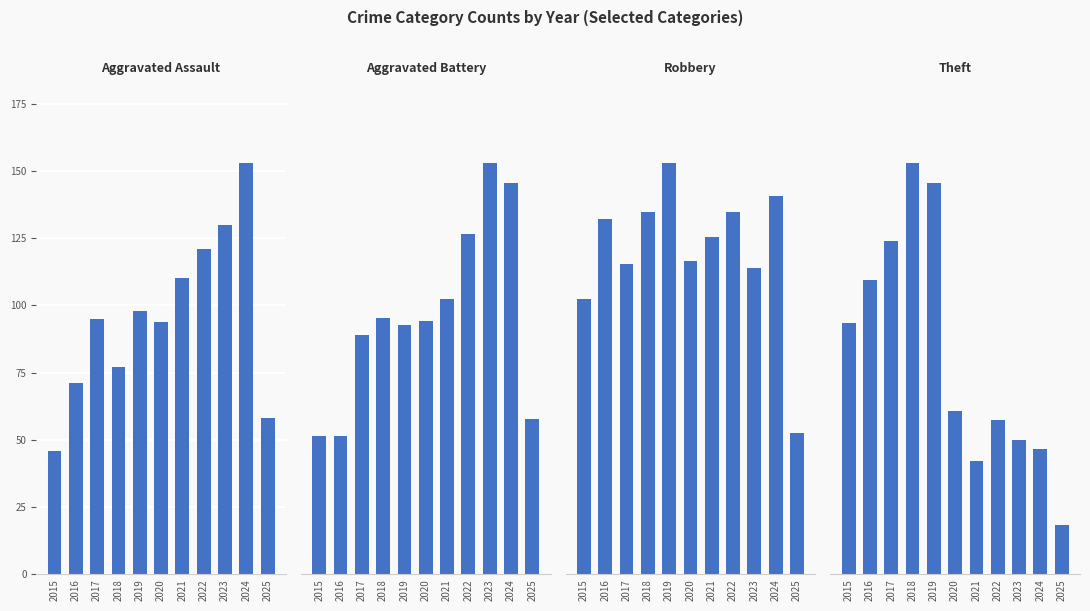

The Theft series shows 477 at 2023. True or false?

False